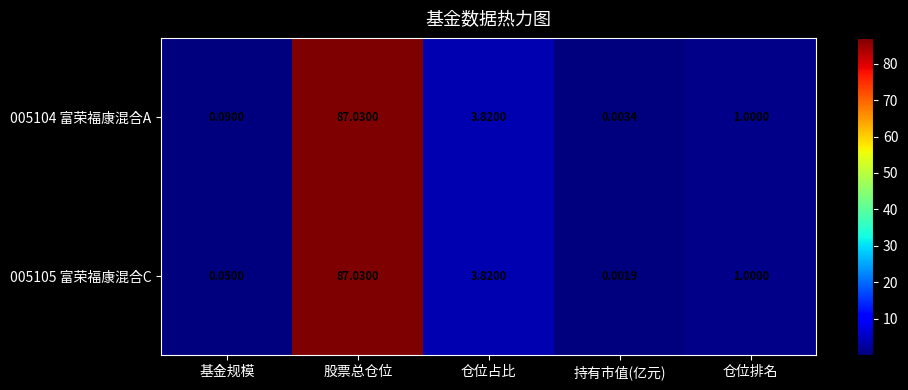

What is the total value across all series at 股票总仓位?

174.1